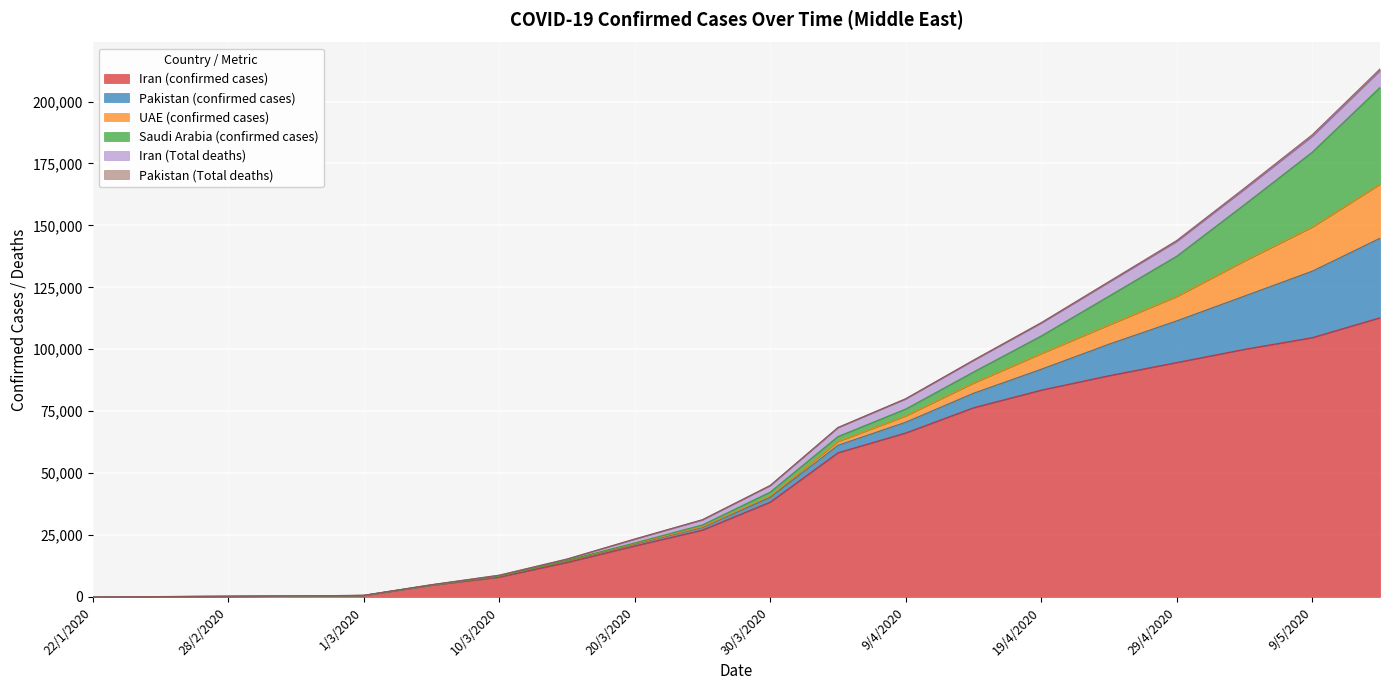

Where does the Pakistan (confirmed cases) series first go above 1865?

4/4/2020